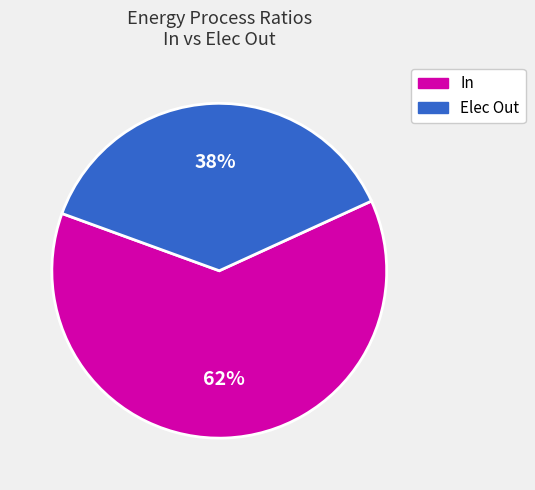

To the nearest percent, what is the average slice percentage?

50%